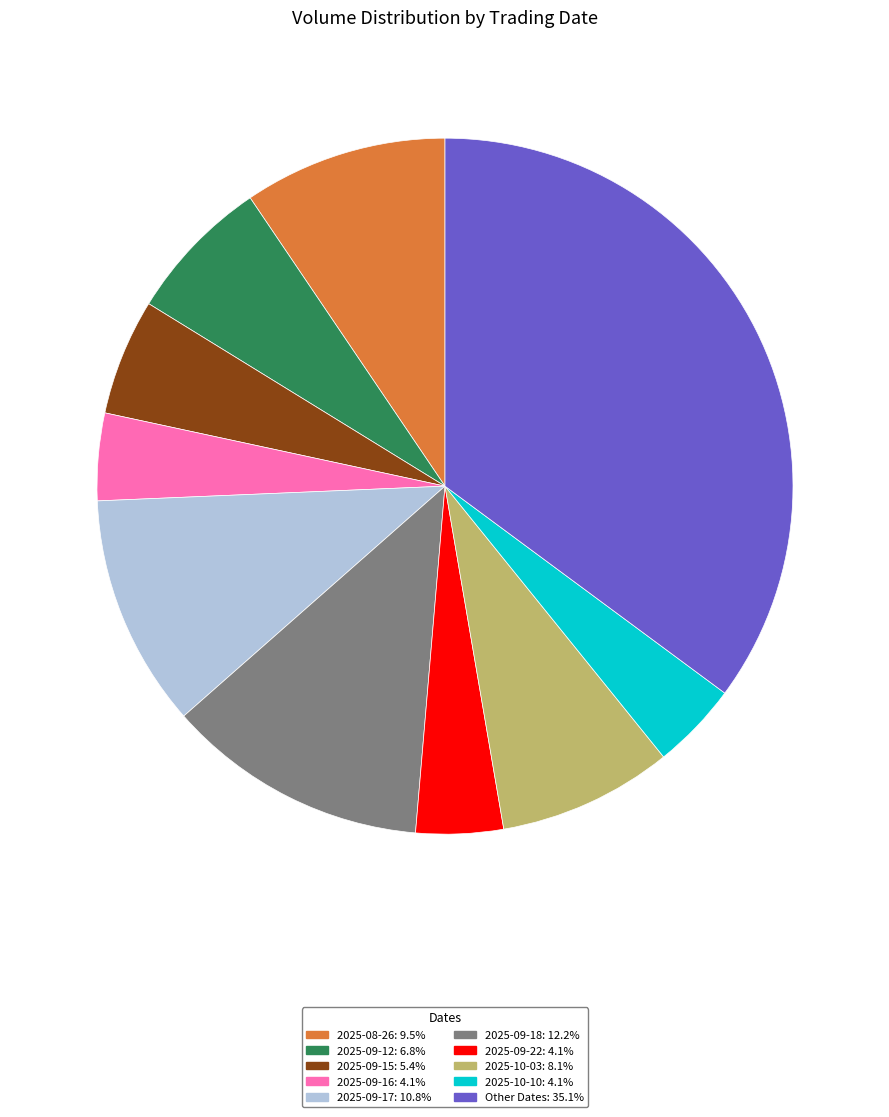

Approximately how many times larger is the value at 2025-09-22: 4.1% compared to 2025-09-15: 5.4%?

0.7